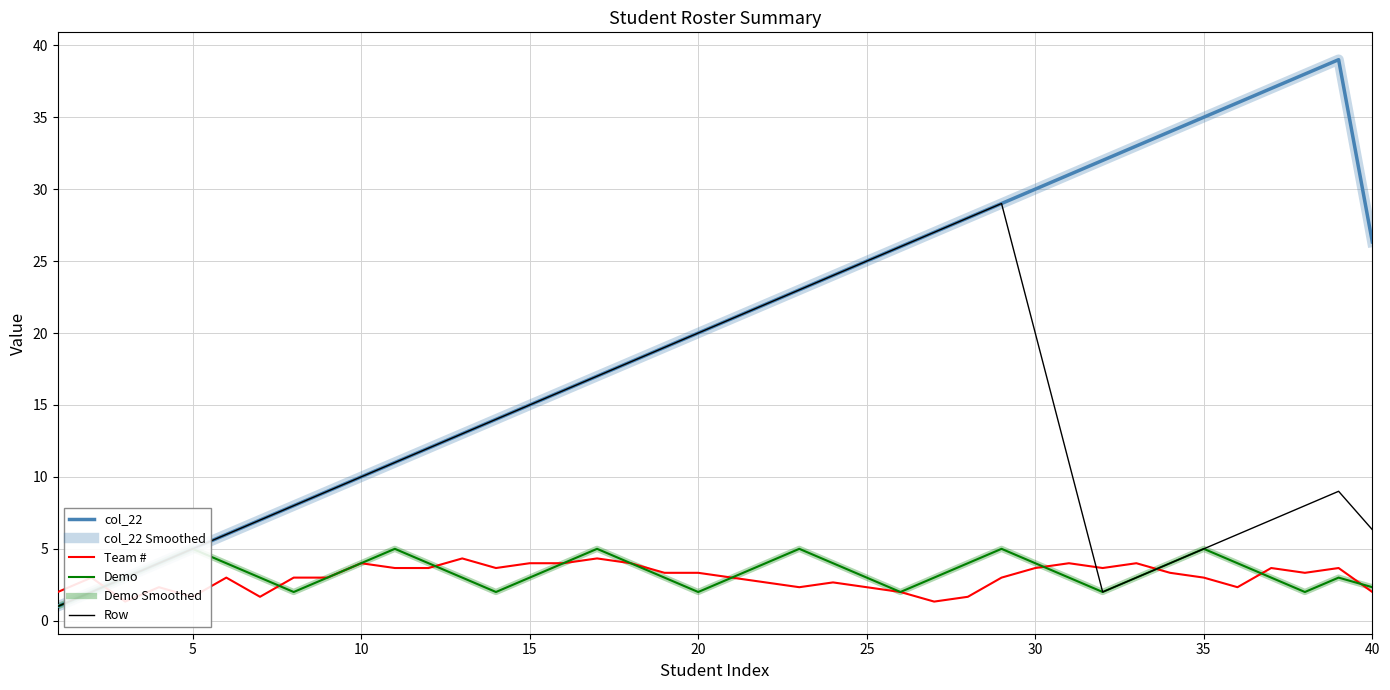

True or false: col_22 Smoothed and col_22 cross at least once.

False